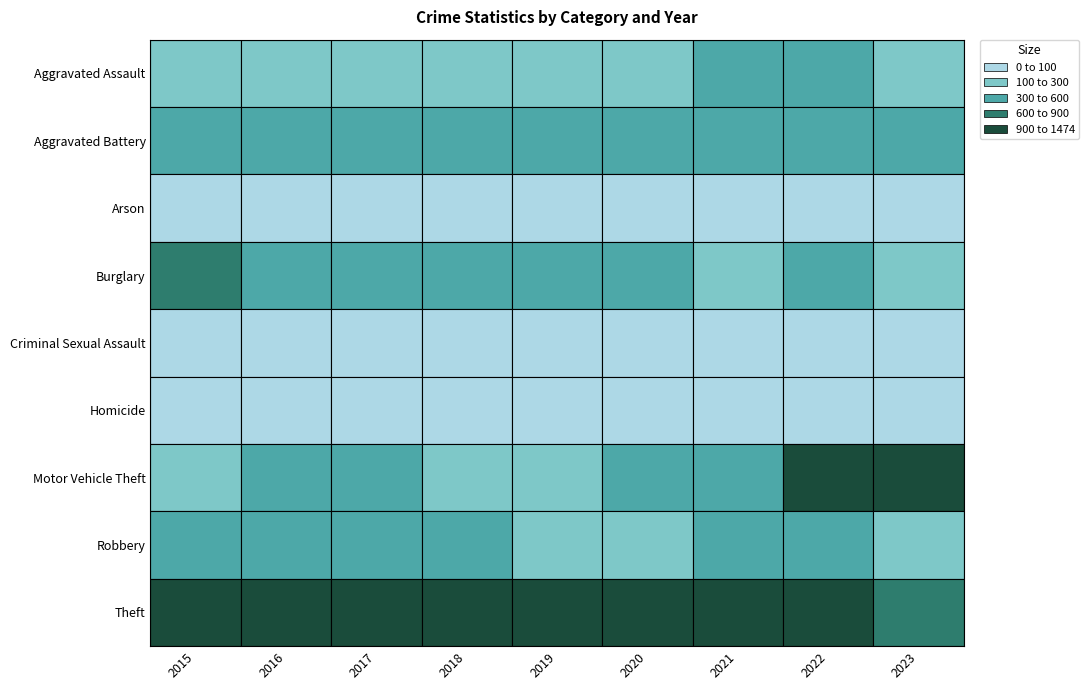

How many values in the Criminal Sexual Assault series are below 56?

4